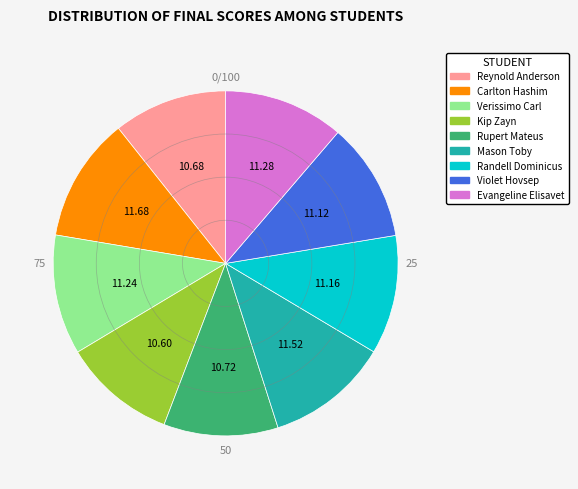

Count the number of slices in the pie.

9